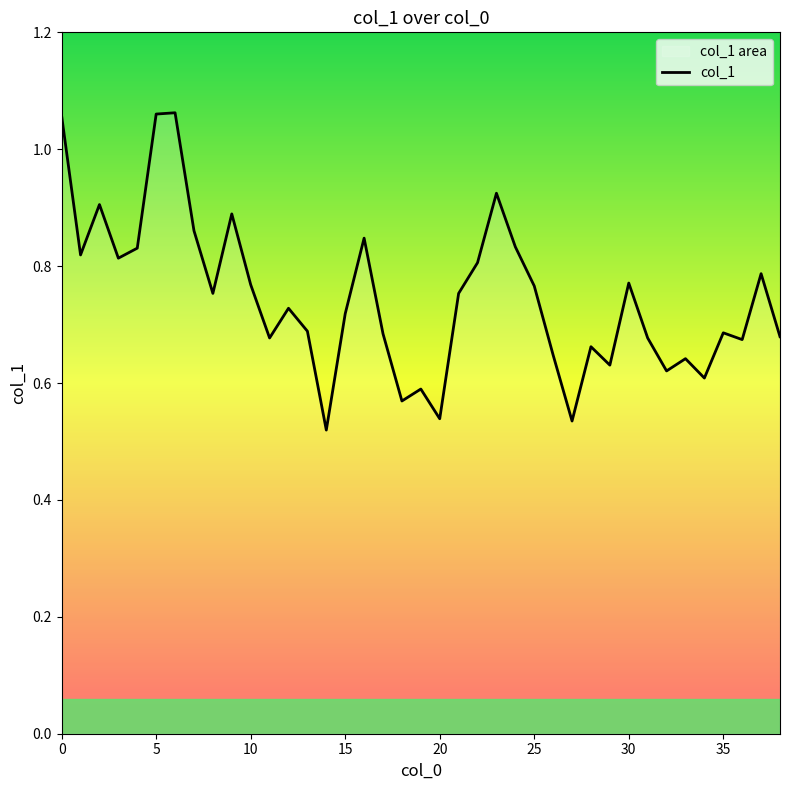

True or false: the data shows 1.0 at 35.

False